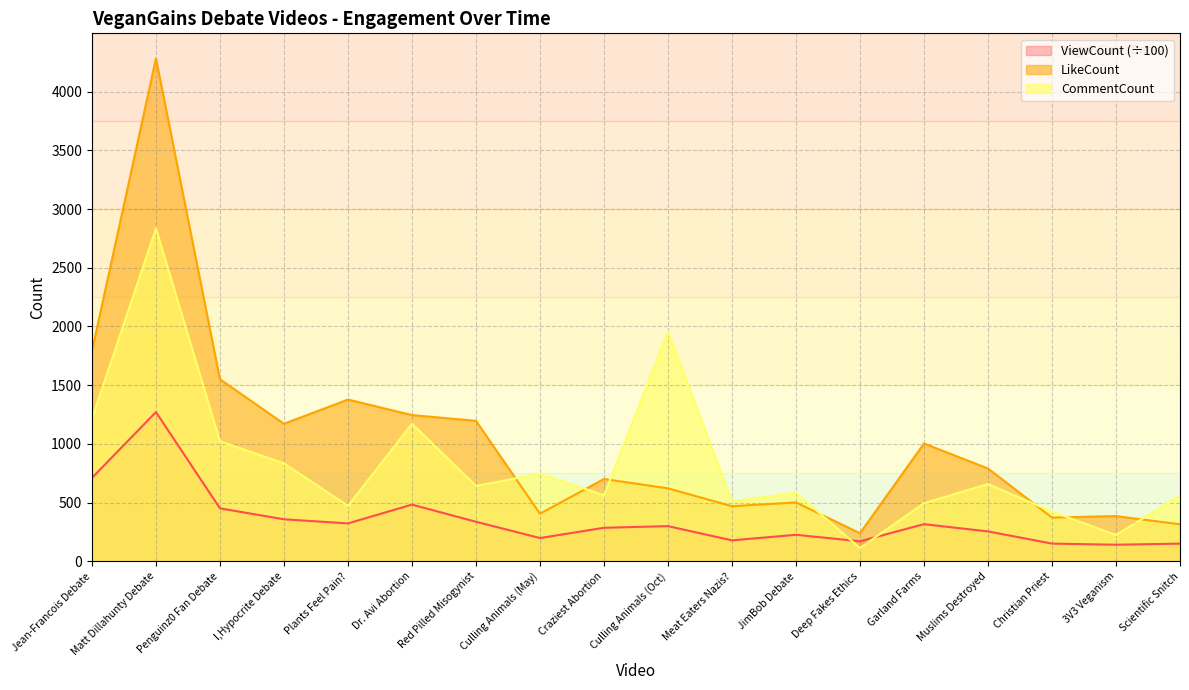

True or false: ViewCount and LikeCount intersect in this chart.

False